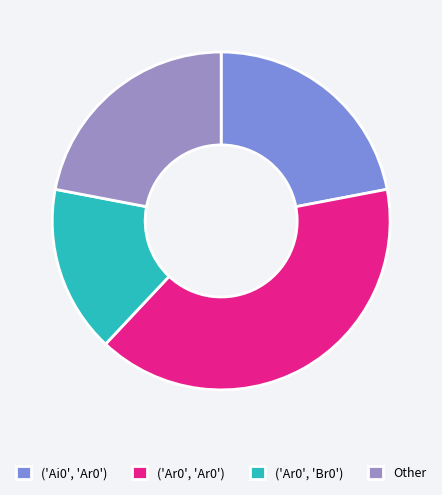

Which category has the smallest portion of the pie?

('Ar0', 'Br0')